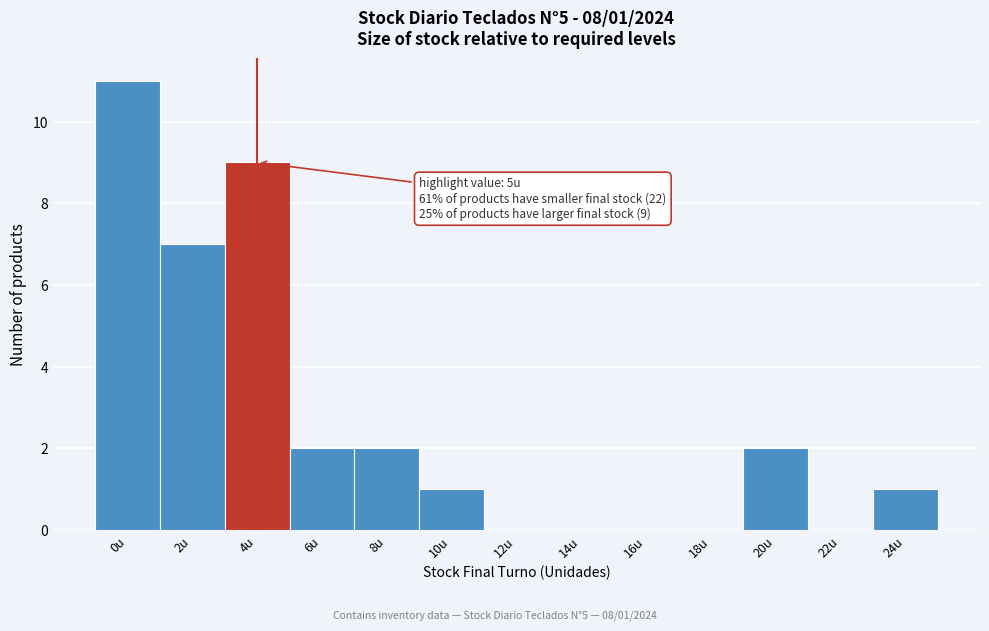

Reading left to right, extract all data points from this chart.

0u=11	2u=7	4u=9	6u=2	8u=2	10u=1	12u=0	14u=0	16u=0	18u=0	20u=2	22u=0	24u=1